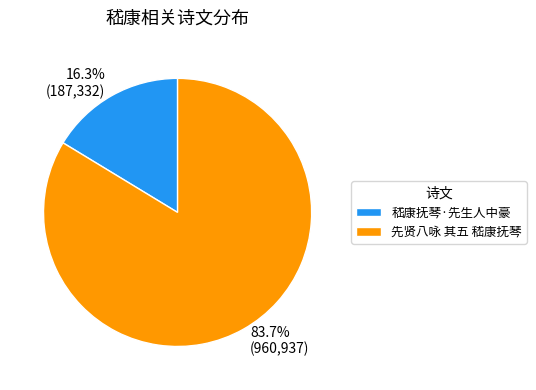

What percentage is the 嵇康抚琴·先生人中豪 slice, to the nearest percent?

16%